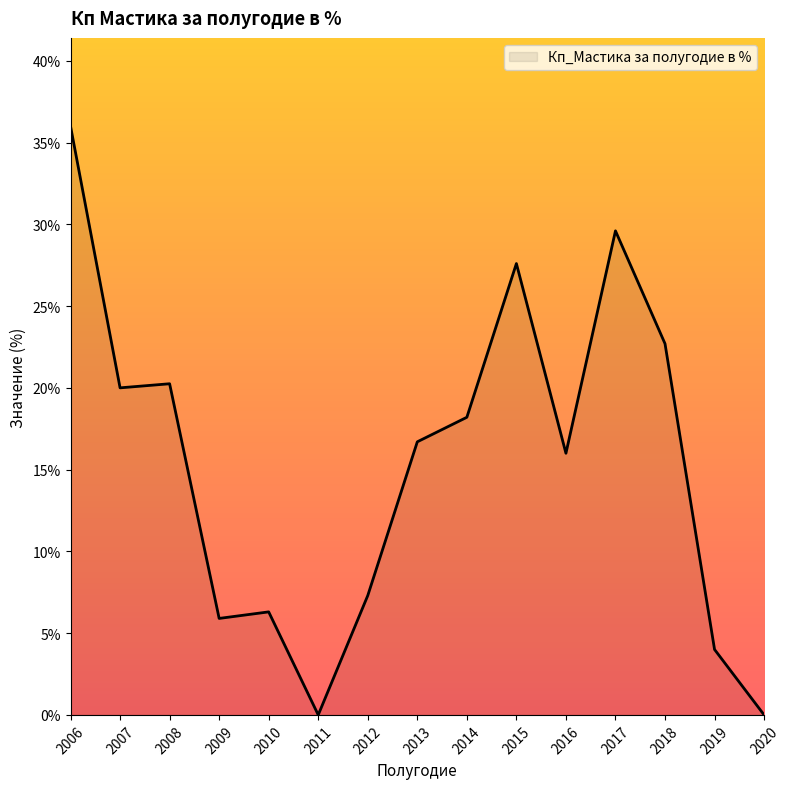

What is the ratio of the value at 2009 to the value at 2012?

0.8